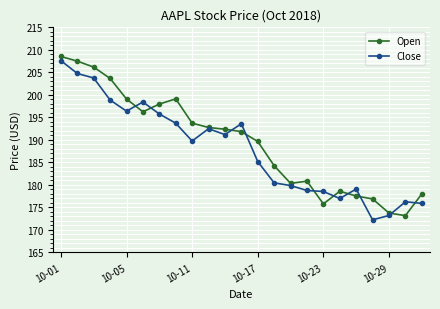

What is the greatest value displayed?

208.5